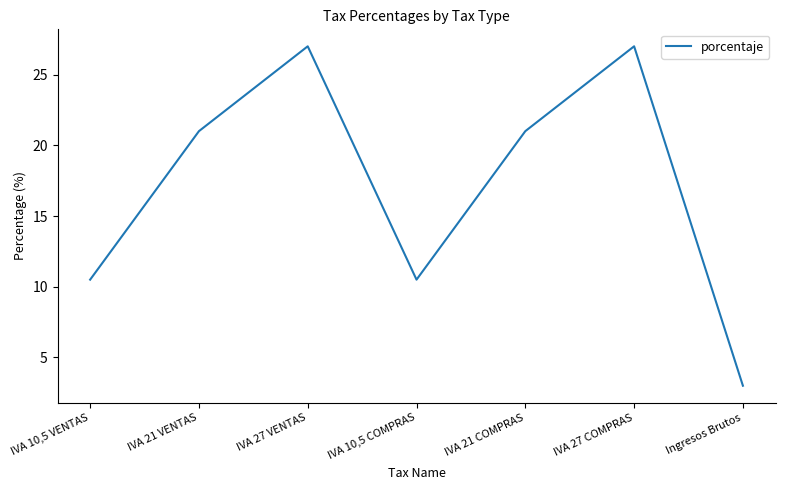

What is the greatest value displayed?

27.0